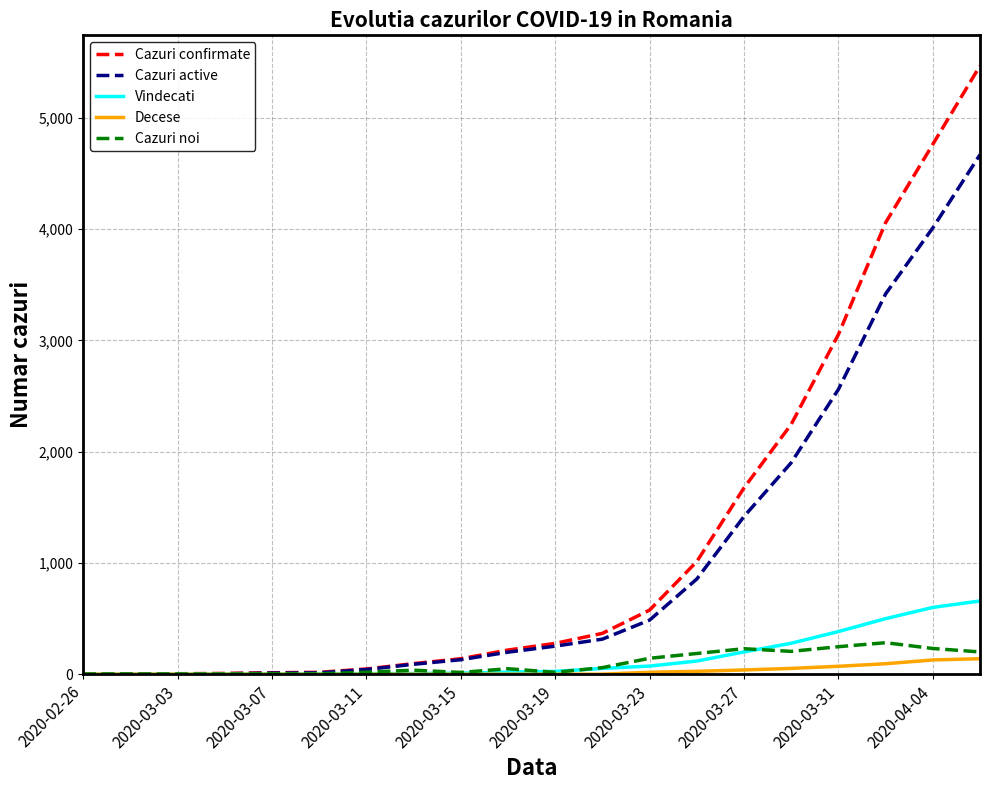

What is the average value of the Vindecati series?

147